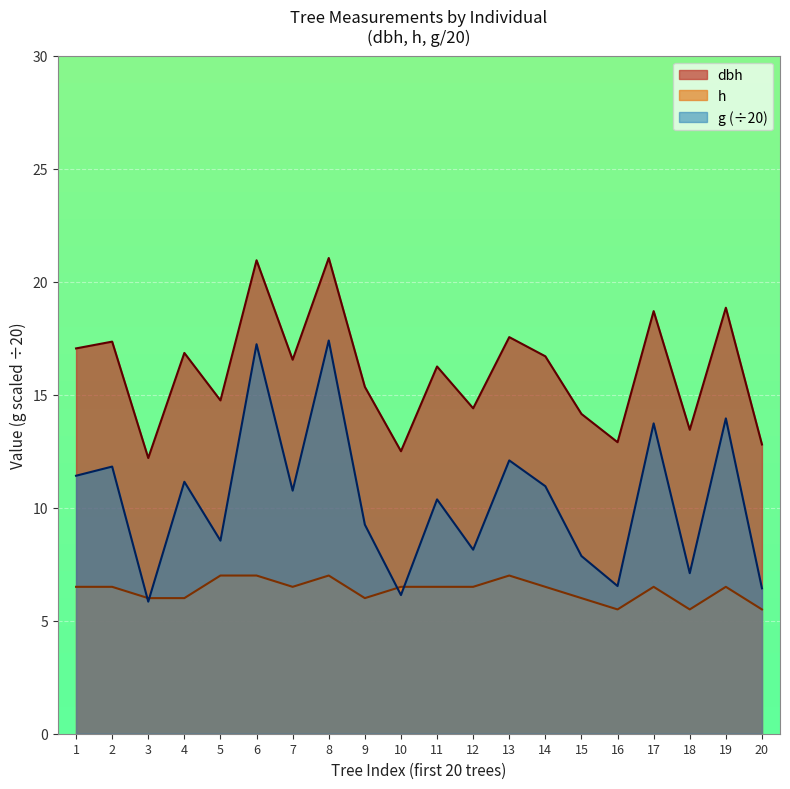

How many lines are shown in the chart?

3